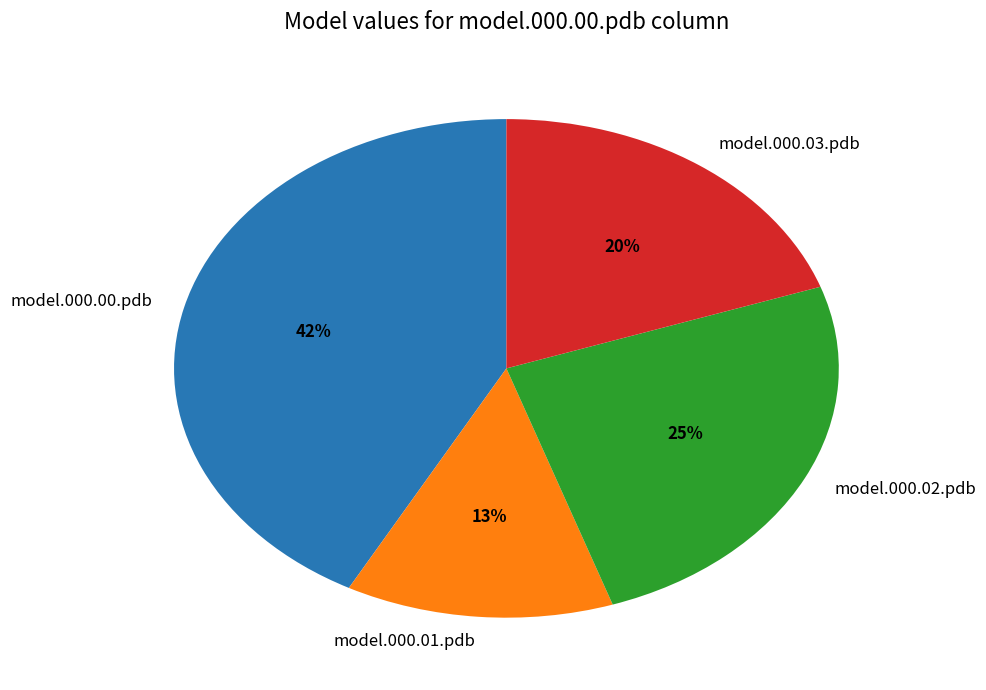

Count the number of slices in the pie.

4